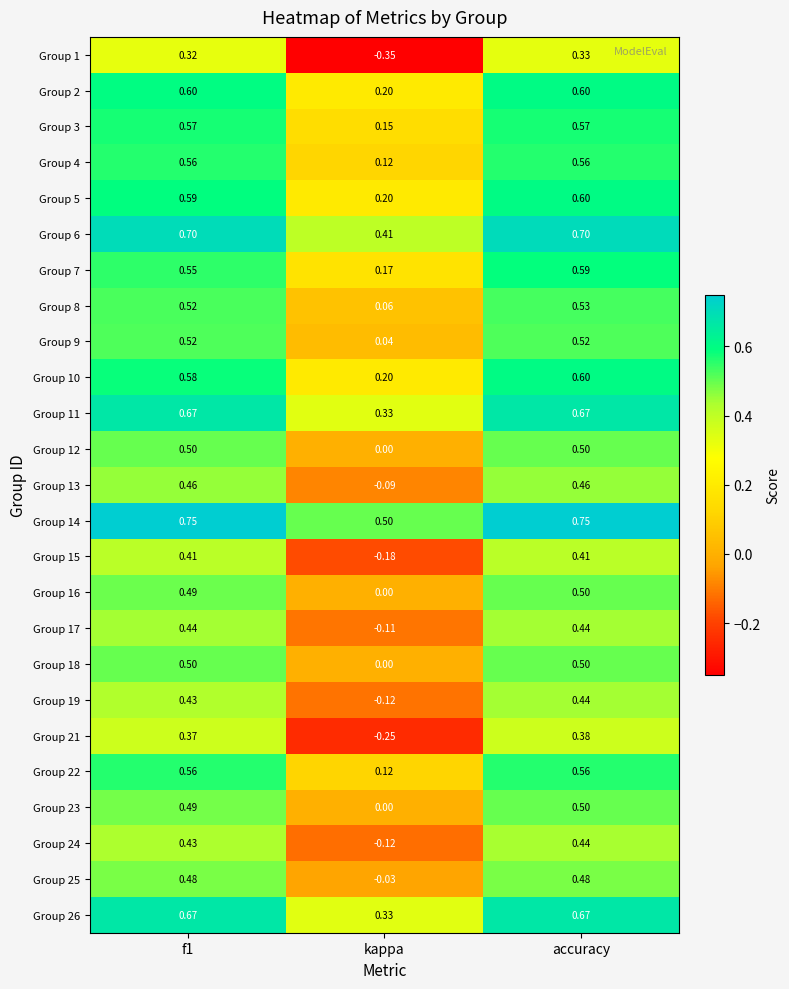

At which category does the chart reach its minimum across all series?

kappa